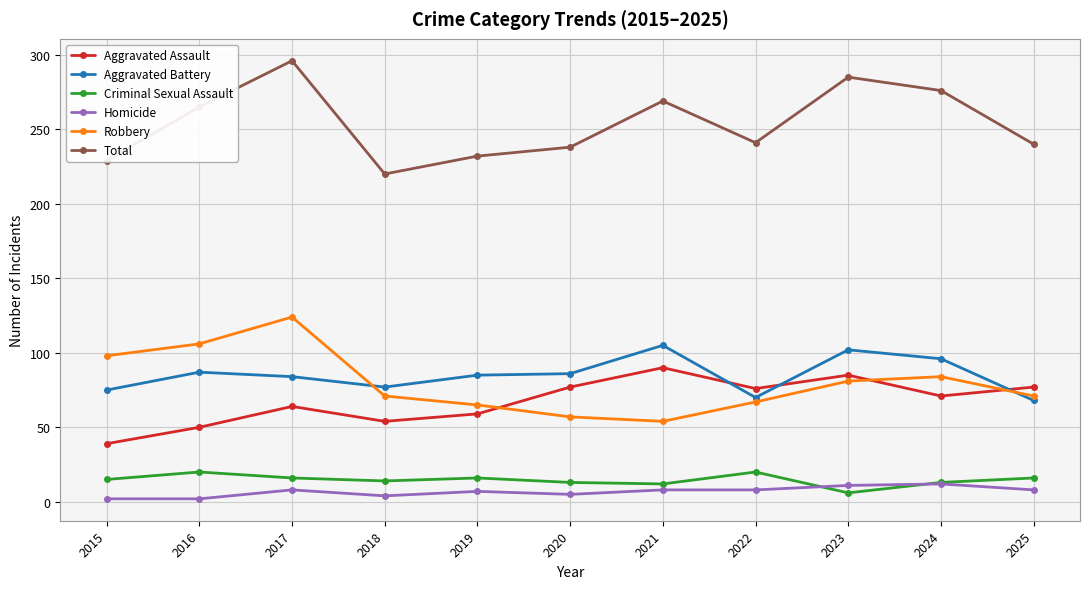

Which series has the largest total across all categories?

Total